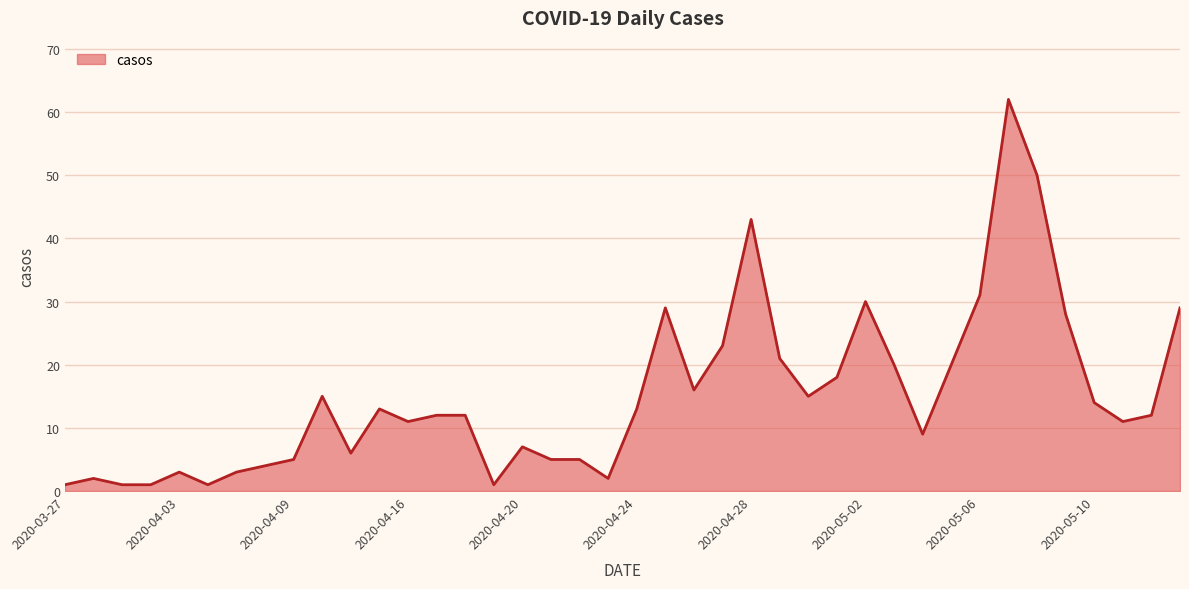

How many lines are shown in the chart?

1